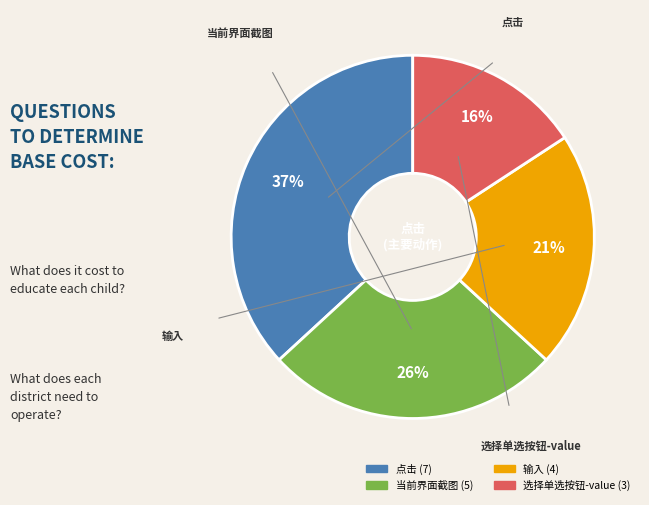

Is there a majority slice in this chart?

No